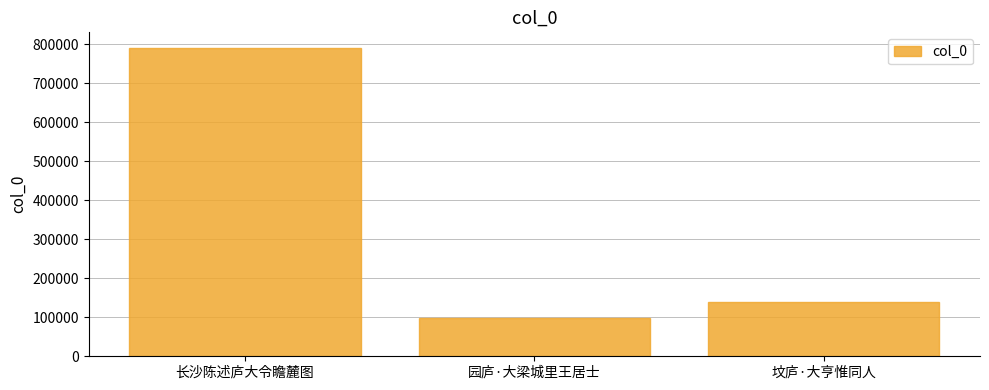

What is the label of the 2nd bar from the left?

园庐·大梁城里王居士